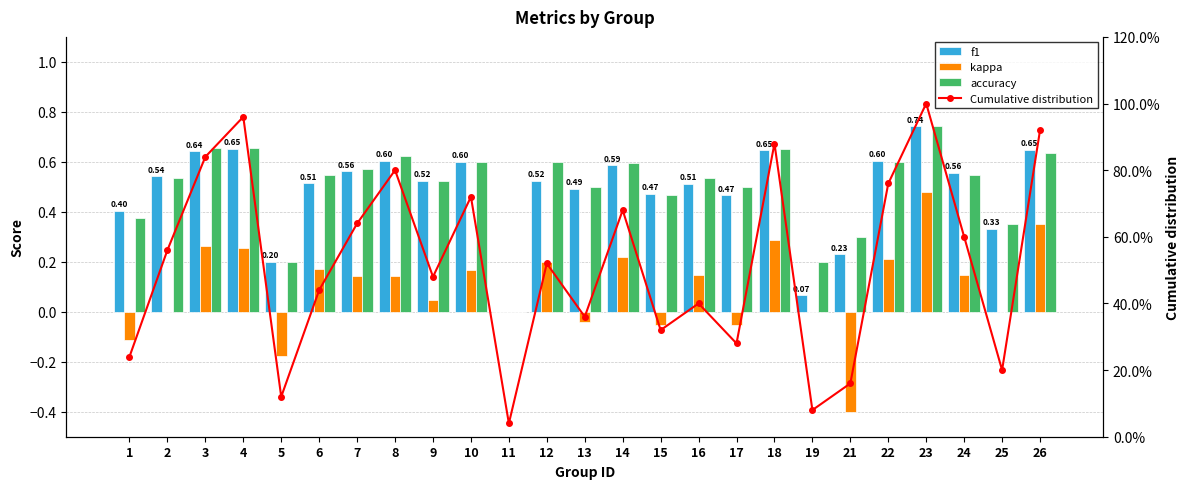

At which label does Cumulative distribution first exceed 52?

2